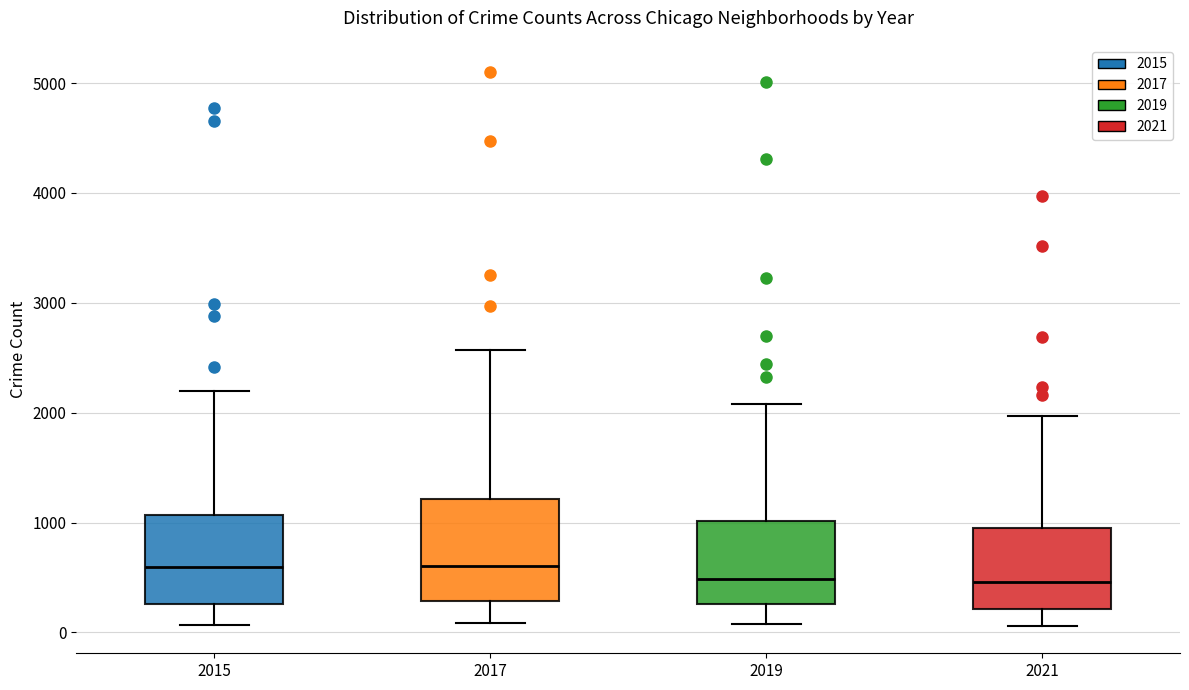

Which box is the tallest, from its lower edge to its upper edge?

2017